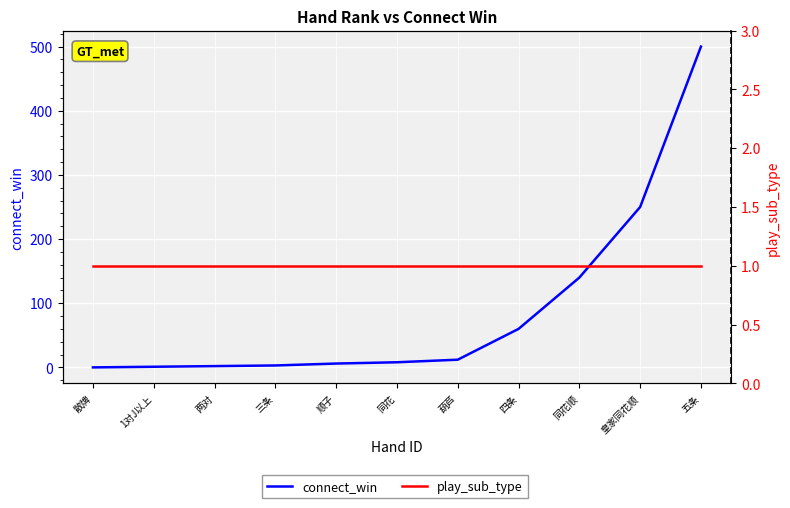

Which has a higher value, 四条 or 同花?

四条